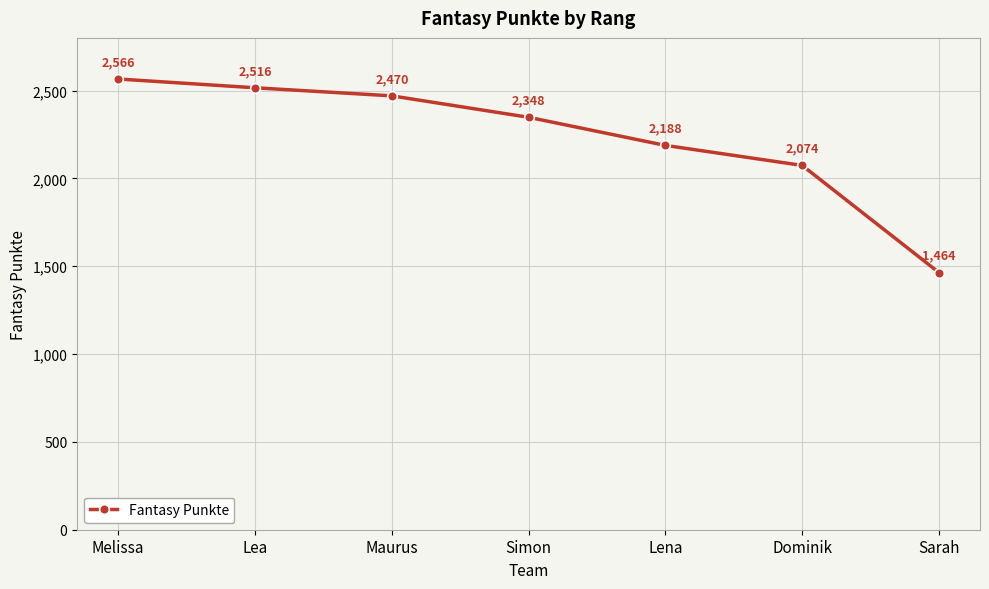

List the labels in order of value, smallest first.

Sarah, Dominik, Lena, Simon, Maurus, Lea, Melissa